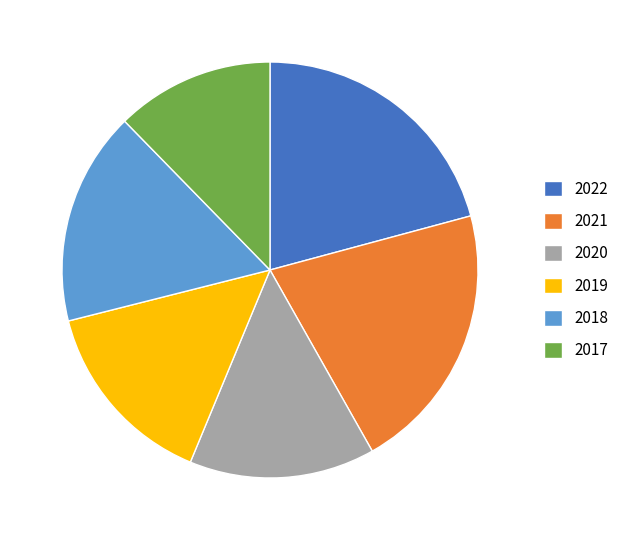

Is it true that 2022 is 21% of the pie?

True